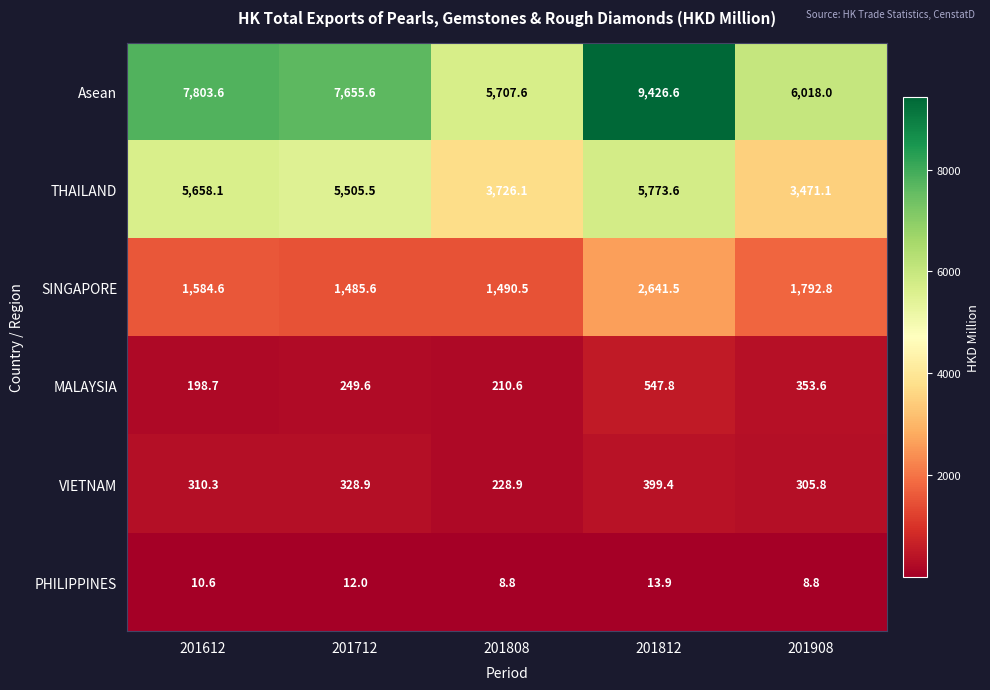

Is it true that PHILIPPINES equals 8.8 at 201908?

True